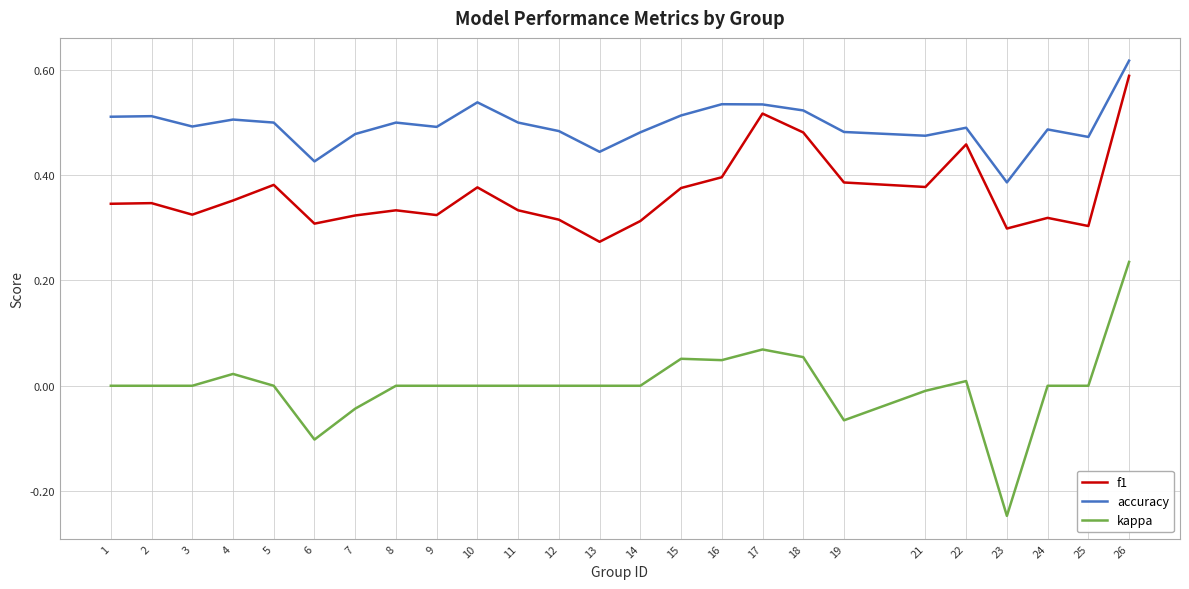

Which label corresponds to the smallest value in the chart?

23